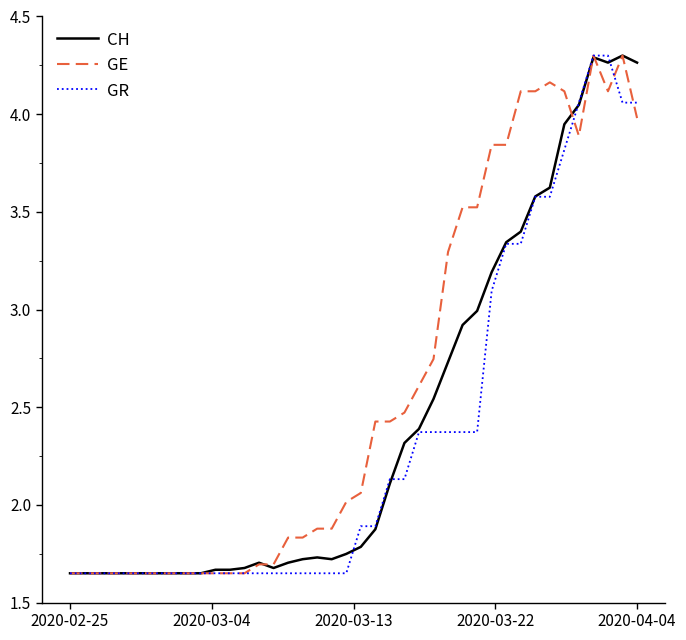

Which series has the largest total across all categories?

GE